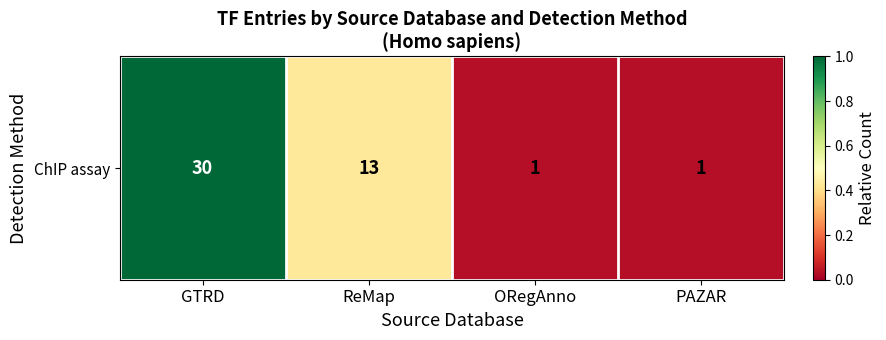

Reading left to right, list all the values displayed in this chart.

1.0	0.4	0.0	0.0